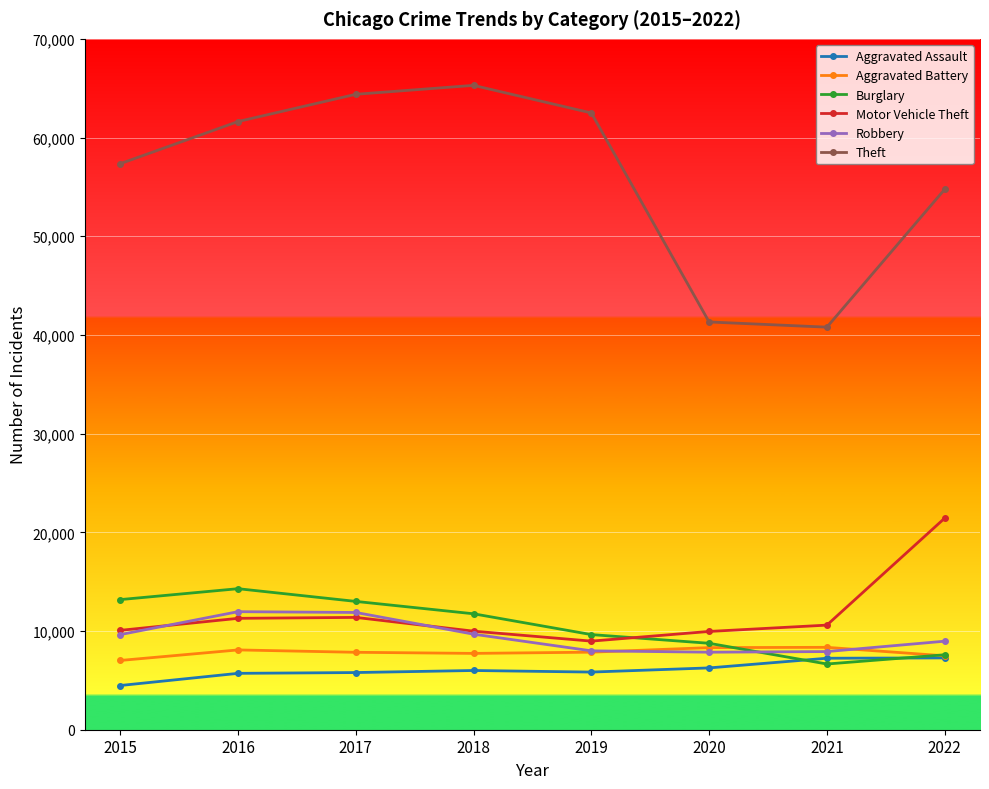

What is the maximum value shown in the chart?

65286